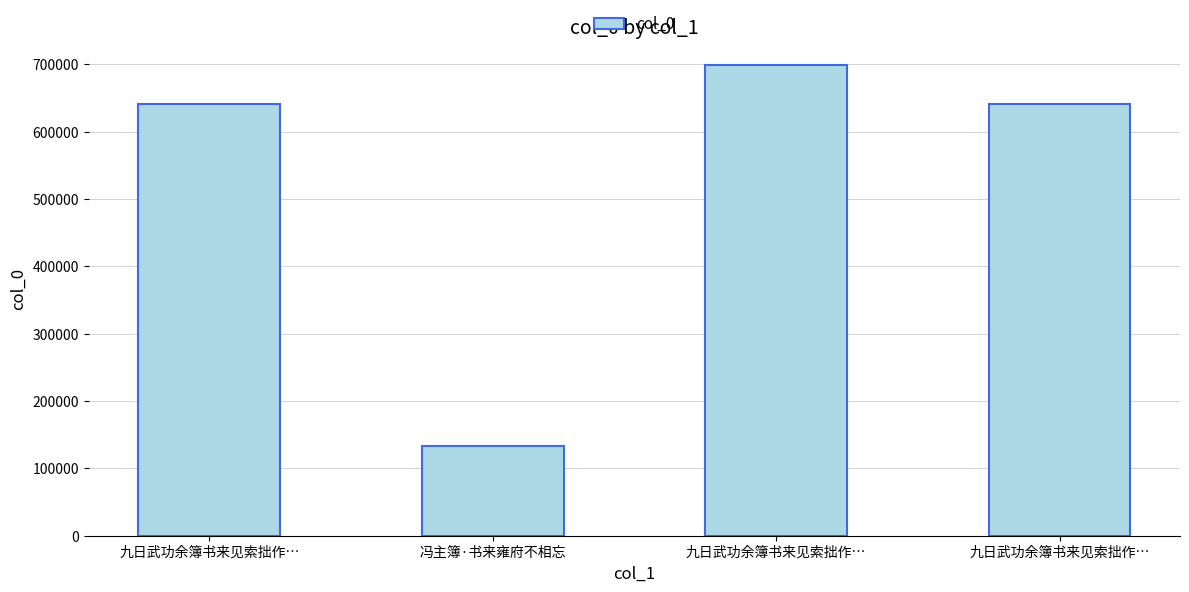

How many bars are there in total?

4